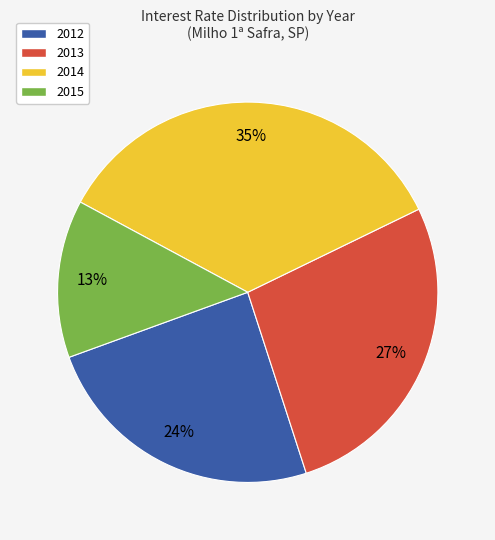

Is there any slice that represents more than half of the pie?

No